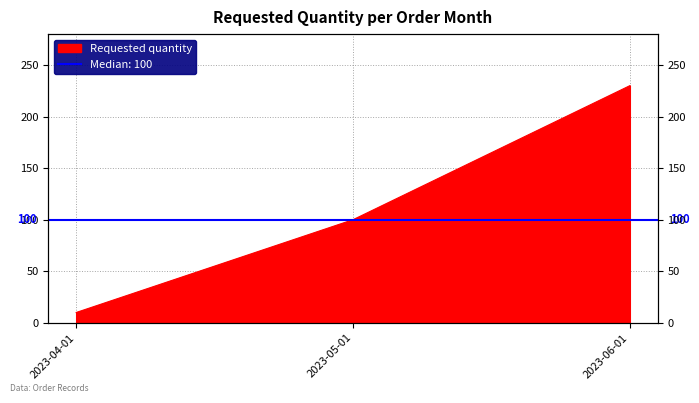

What is the difference between the values at 2023-06-01 and 2023-04-01?

220